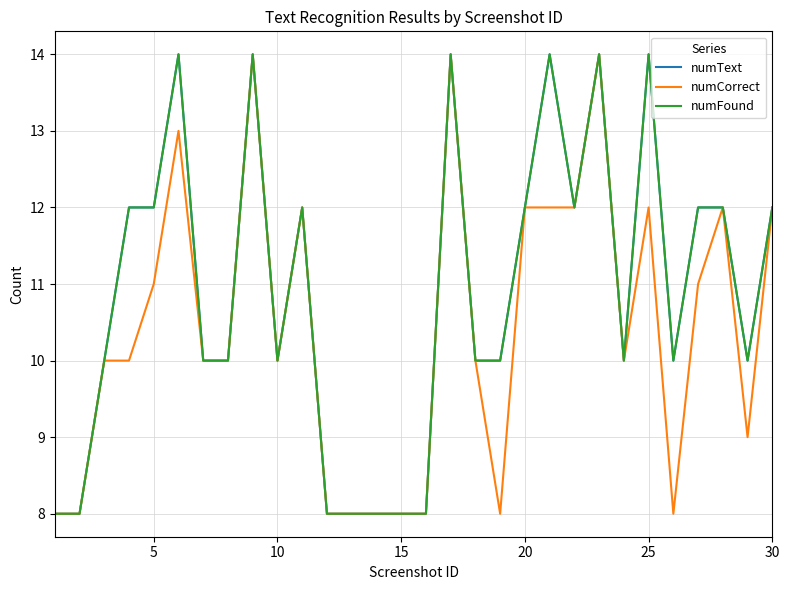

What is the difference between the maximum and minimum values in the numFound series?

6